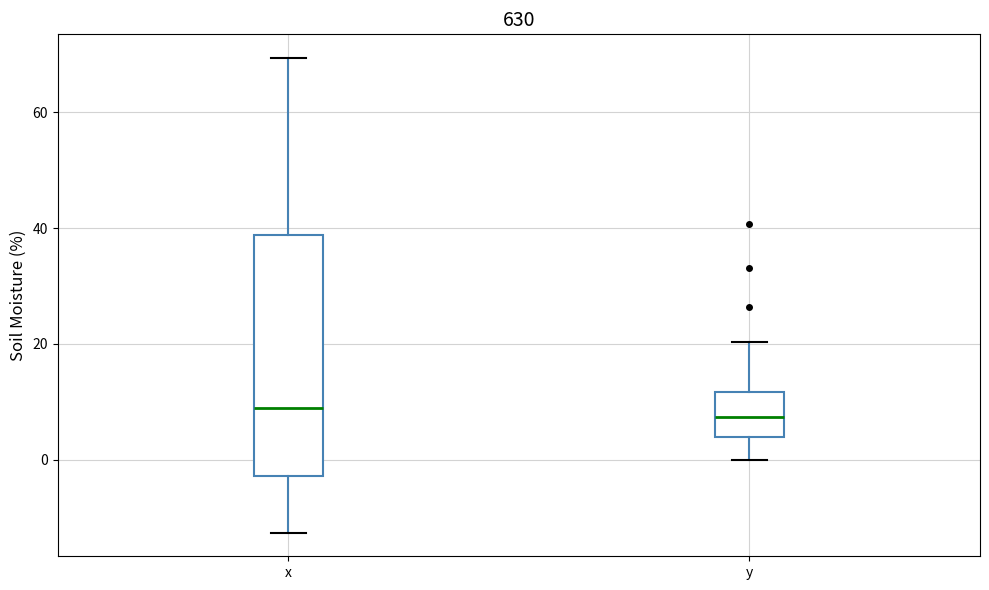

Reading left to right, read every box against the y-axis: the position of its median line, the range the box covers, and the ends of its whiskers. The values are not printed on the chart, so give them approximately, as read against the axis.

x: median 8, box -2 to 38, whiskers -12 to 70
y: median 8, box 4 to 12, whiskers 0 to 20